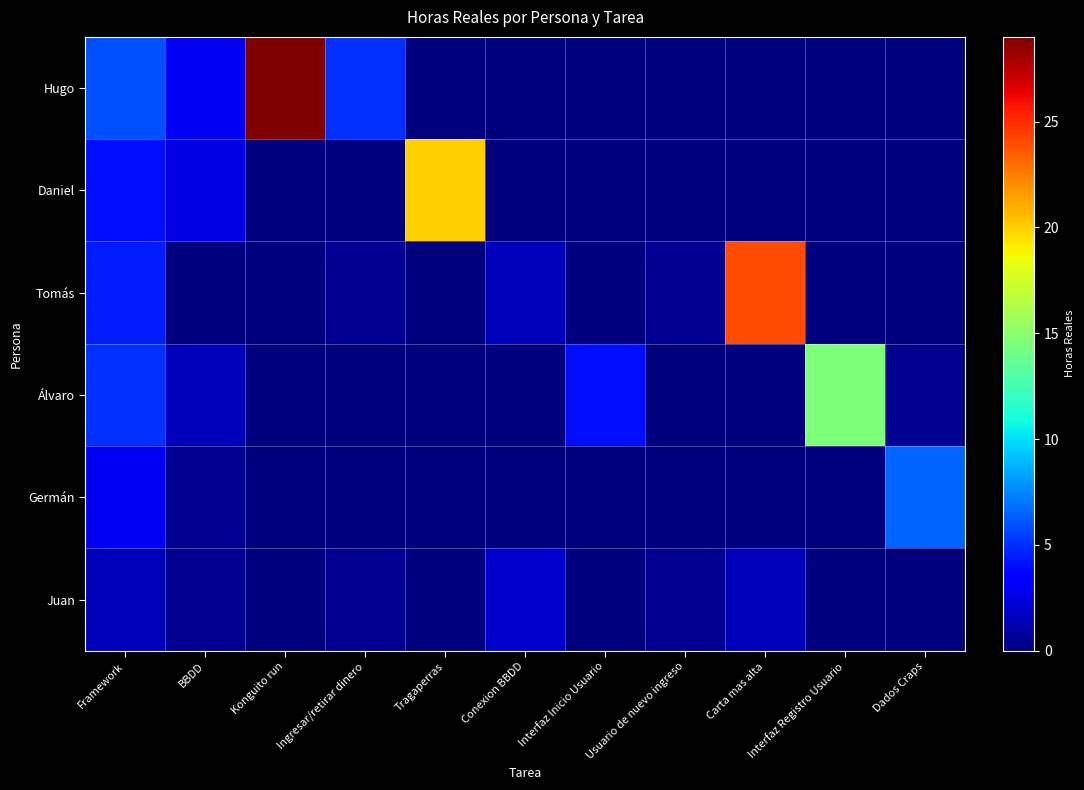

Reading left to right, extract all data points from this chart.

Hugo: Framework=6.0	BBDD=3.0	Konguito run=29.0	Ingresar/retirar dinero=5.0	Tragaperras=0.0	Conexion BBDD=0.0	Interfaz Inicio Usuario=0.0	Usuario de nuevo ingreso=0.0	Carta mas alta=0.0	Interfaz Registro Usuario=0.0	Dados Craps=0.0
Daniel: Framework=4.0	BBDD=2.5	Konguito run=0.0	Ingresar/retirar dinero=0.0	Tragaperras=20.0	Conexion BBDD=0.0	Interfaz Inicio Usuario=0.0	Usuario de nuevo ingreso=0.0	Carta mas alta=0.0	Interfaz Registro Usuario=0.0	Dados Craps=0.0
Tomás: Framework=4.5	BBDD=0.0	Konguito run=0.0	Ingresar/retirar dinero=0.5	Tragaperras=0.0	Conexion BBDD=1.5	Interfaz Inicio Usuario=0.0	Usuario de nuevo ingreso=0.6	Carta mas alta=24.1	Interfaz Registro Usuario=0.0	Dados Craps=0.0
Álvaro: Framework=5.0	BBDD=1.5	Konguito run=0.0	Ingresar/retirar dinero=0.0	Tragaperras=0.0	Conexion BBDD=0.0	Interfaz Inicio Usuario=4.0	Usuario de nuevo ingreso=0.0	Carta mas alta=0.0	Interfaz Registro Usuario=14.6	Dados Craps=0.5
Germán: Framework=3.0	BBDD=0.5	Konguito run=0.0	Ingresar/retirar dinero=0.0	Tragaperras=0.0	Conexion BBDD=0.0	Interfaz Inicio Usuario=0.0	Usuario de nuevo ingreso=0.0	Carta mas alta=0.0	Interfaz Registro Usuario=0.0	Dados Craps=6.5
Juan: Framework=1.5	BBDD=0.5	Konguito run=0.0	Ingresar/retirar dinero=0.5	Tragaperras=0.0	Conexion BBDD=2.0	Interfaz Inicio Usuario=0.0	Usuario de nuevo ingreso=0.6	Carta mas alta=1.5	Interfaz Registro Usuario=0.0	Dados Craps=0.0